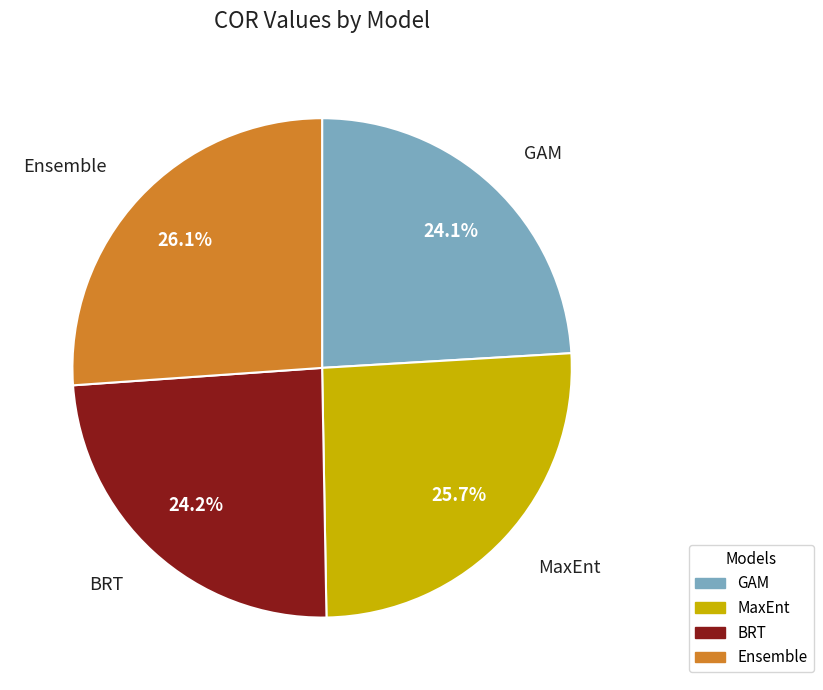

True or false: BRT accounts for 24% of the total.

True